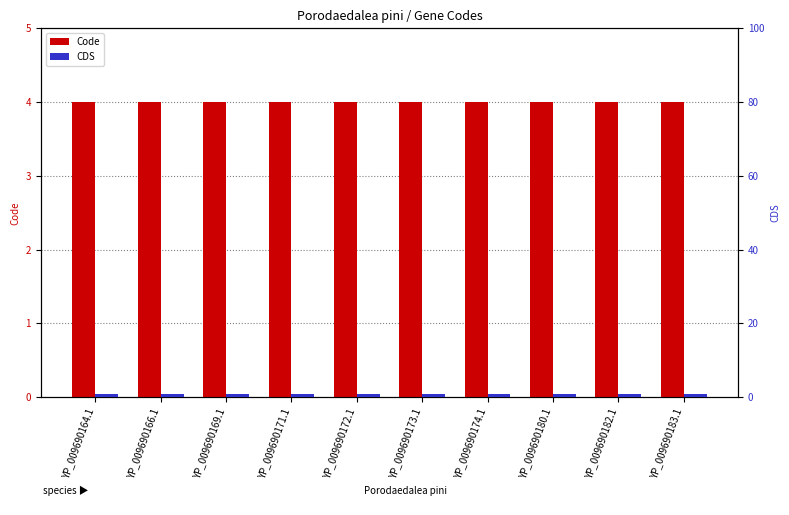

Which category has the lowest value in the Code series?

YP_009690164.1